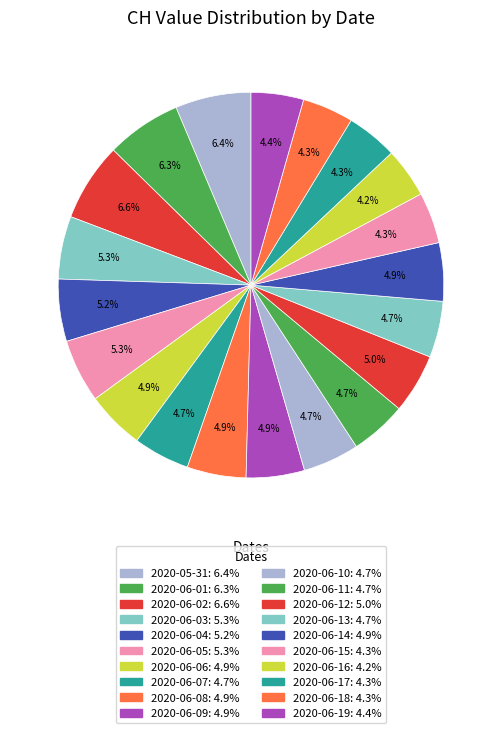

Is there a majority slice in this chart?

No